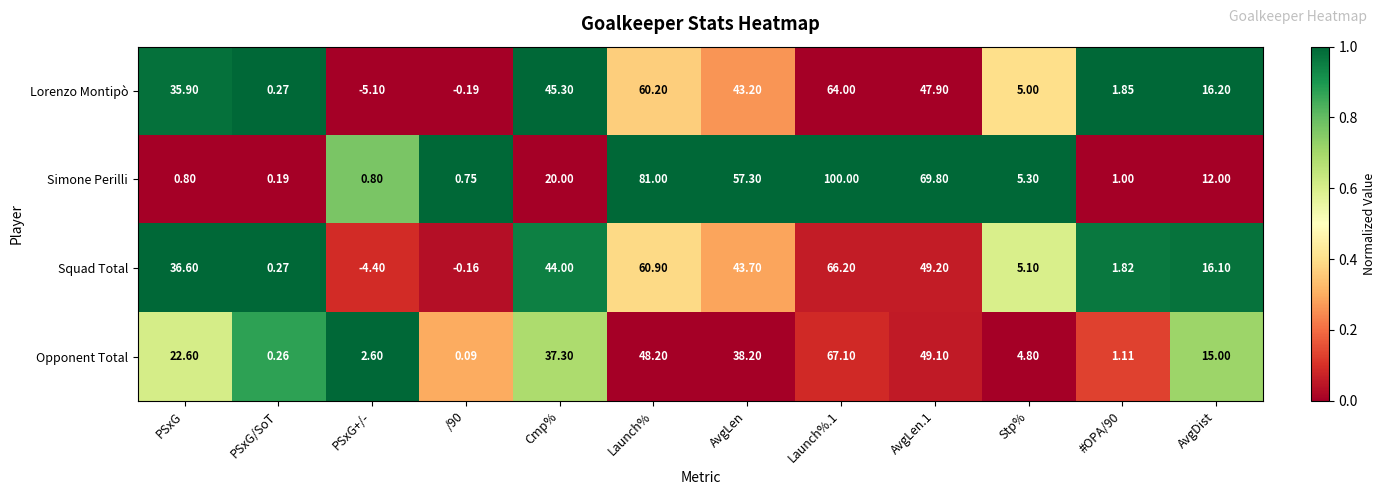

At which label does Lorenzo Montipò first exceed 35?

PSxG